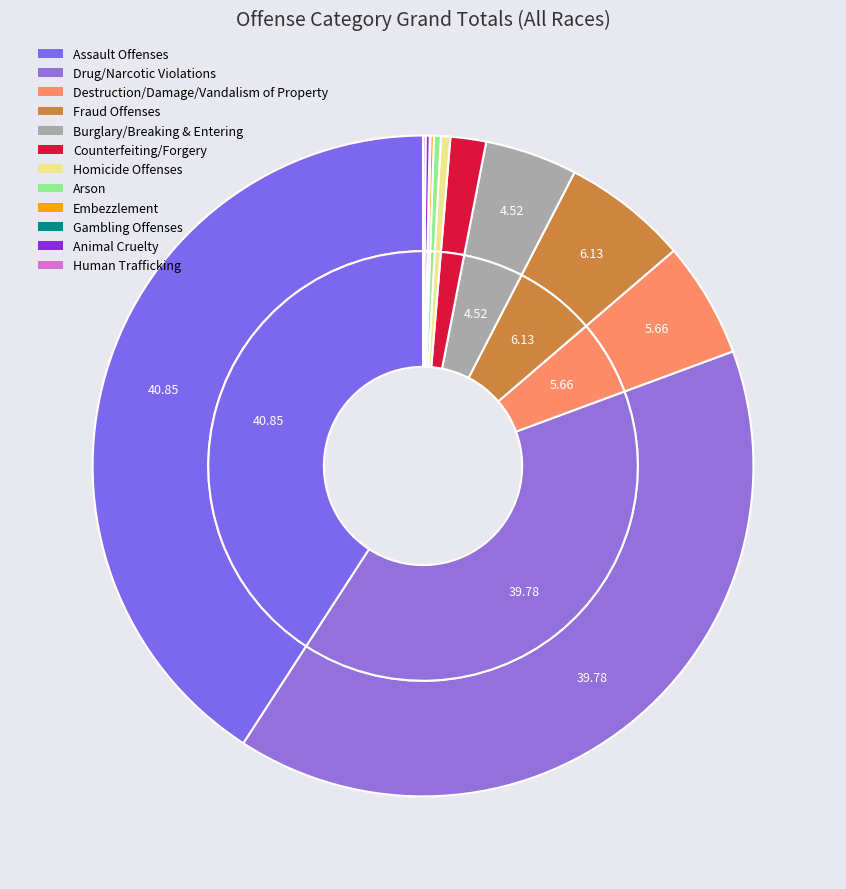

Rank the categories by value from lowest to highest.

Gambling Offenses, Human Trafficking, Embezzlement, Animal Cruelty, Arson, Homicide Offenses, Counterfeiting/Forgery, Burglary/Breaking & Entering, Destruction/Damage/Vandalism of Property, Fraud Offenses, Drug/Narcotic Violations, Assault Offenses